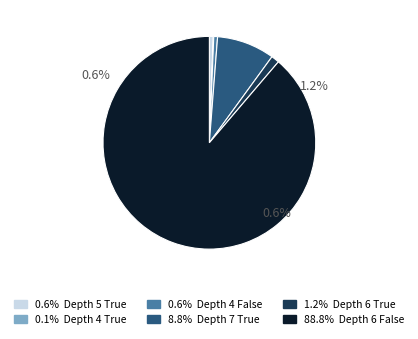

Is there a majority slice in this chart?

Yes